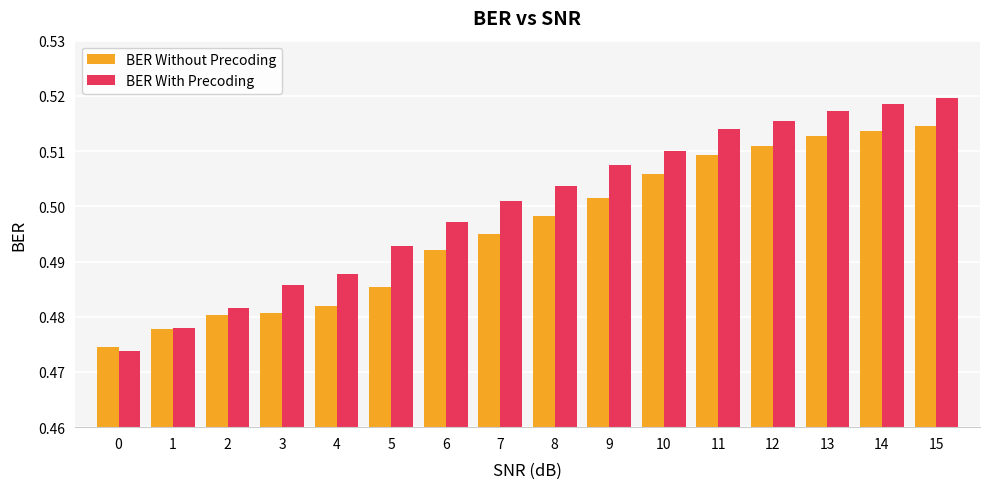

Which series has the widest spread of values?

BER With Precoding